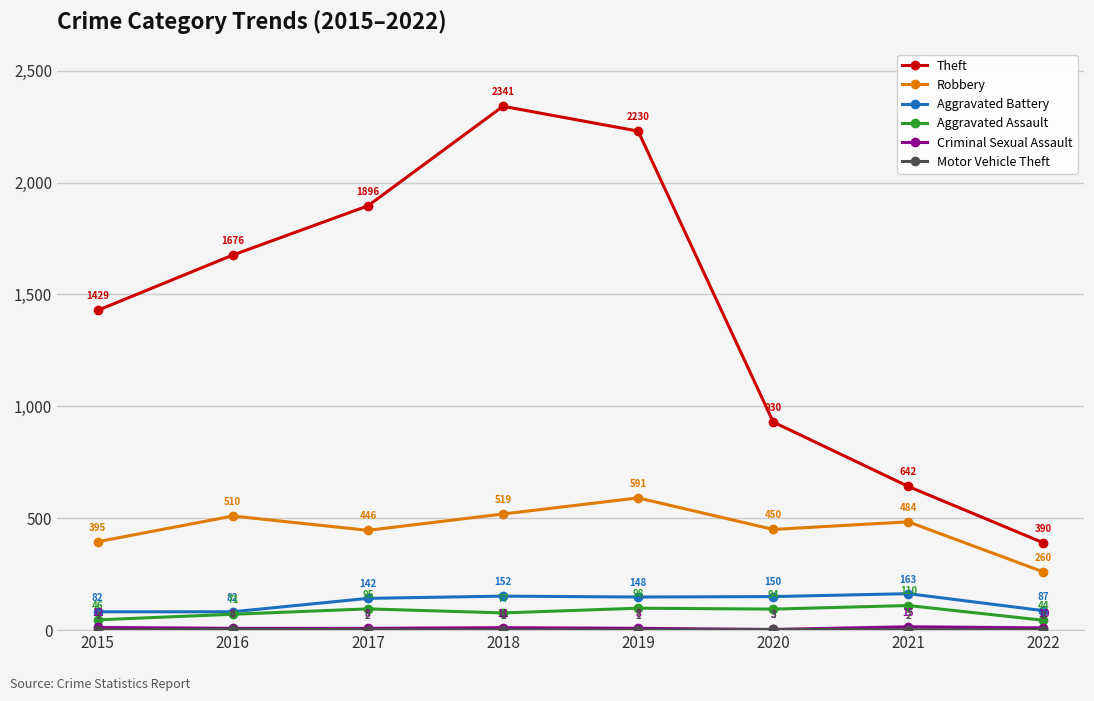

What is the value of the Robbery point at the 6th from the left?

450